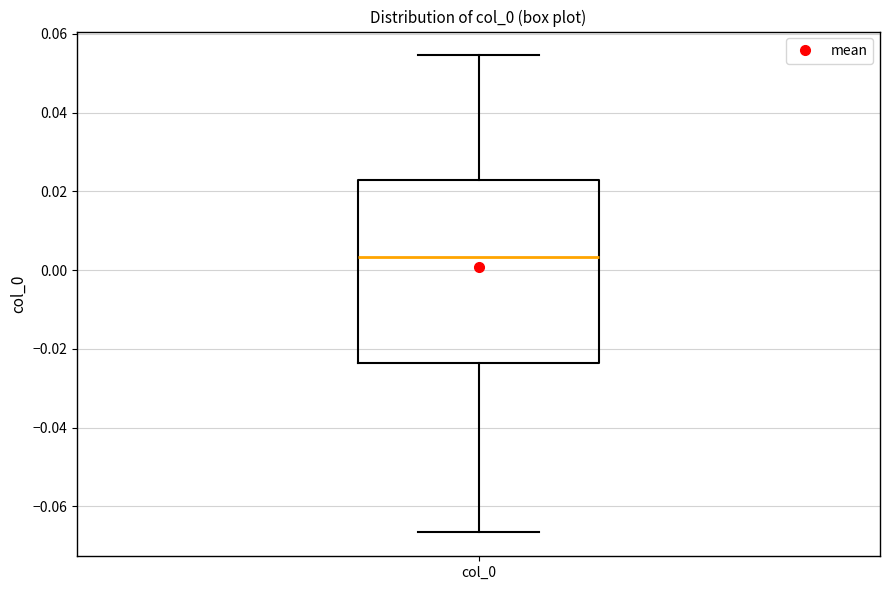

Read this box plot against the y-axis: the position of the median line, the range covered by the box, and the ends of both whiskers. The values are not printed on the chart, so give them approximately, as read against the axis.

median 0.004, box -0.024 to 0.022, whiskers -0.066 to 0.054